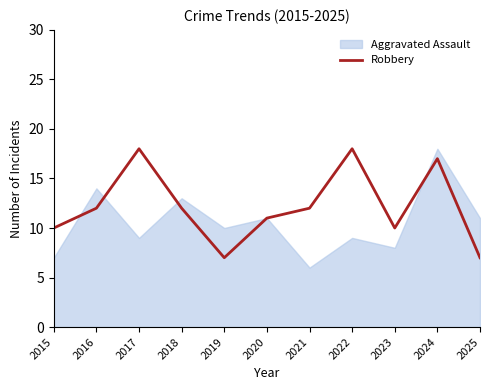

Is it true that Robbery equals 6 at 2023?

False